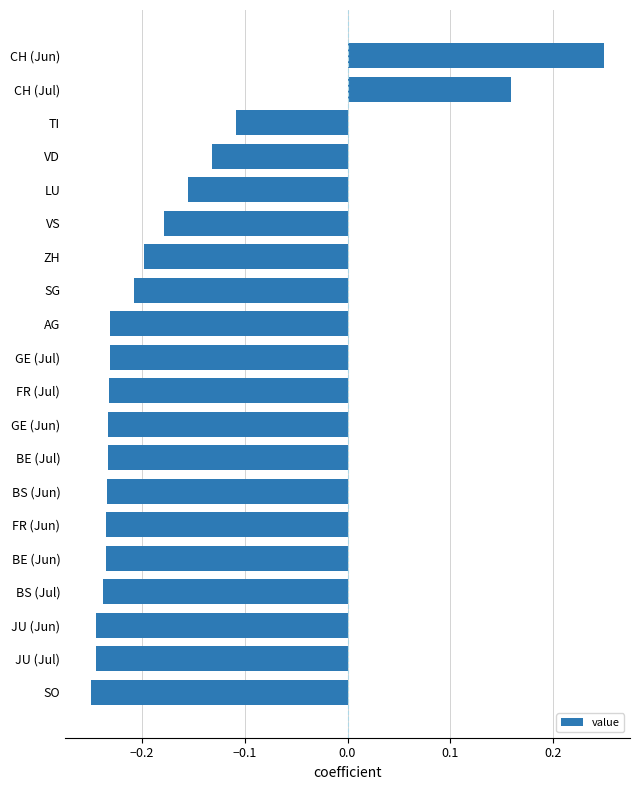

What is the sum of all values?

-3.4